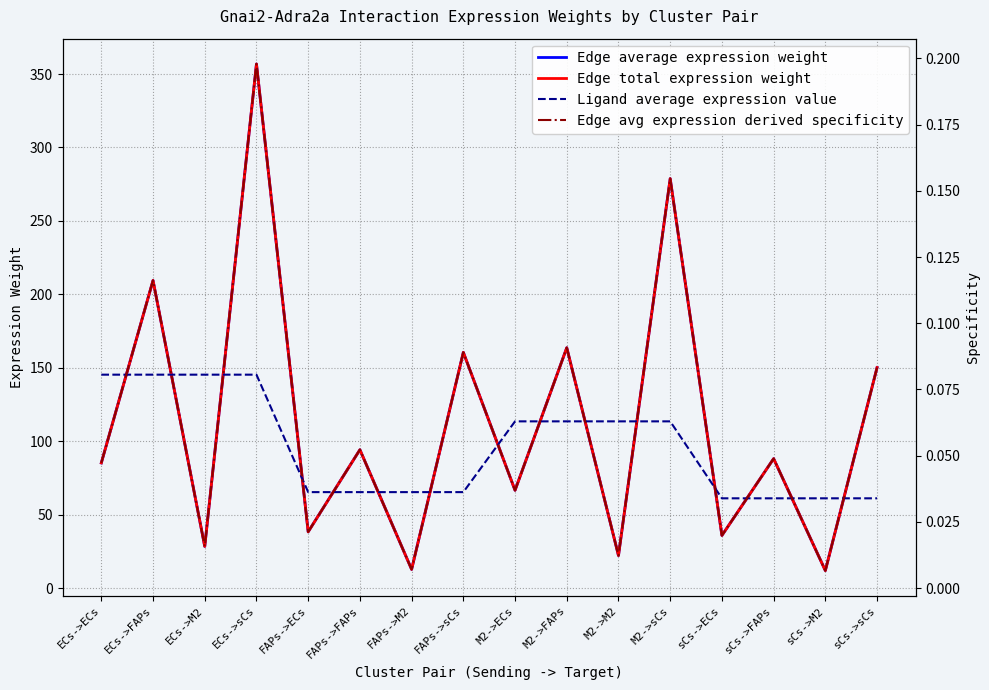

The value of Edge total expression weight at M2->M2 is 39.3. True or false?

False